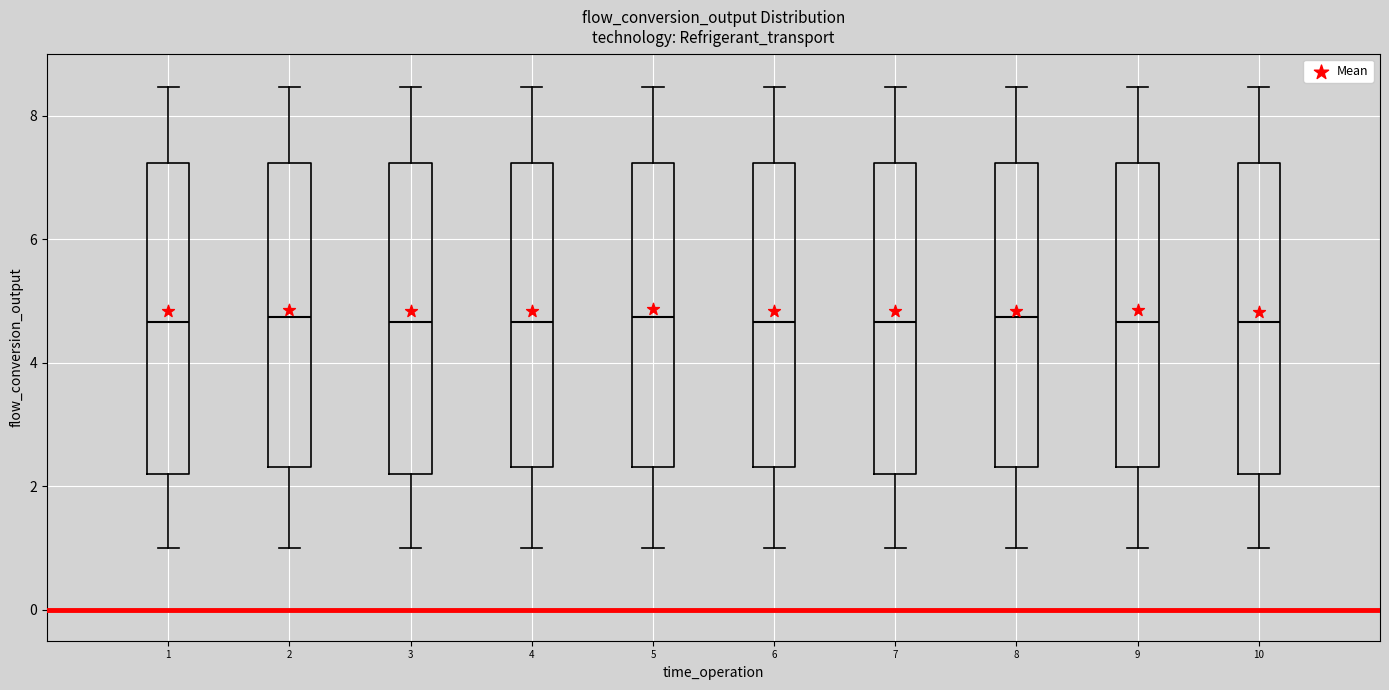

Where is the lower edge of the box at x = 6 on the y-axis? The values are not printed on the chart, so give them approximately, as read against the axis.

2.4